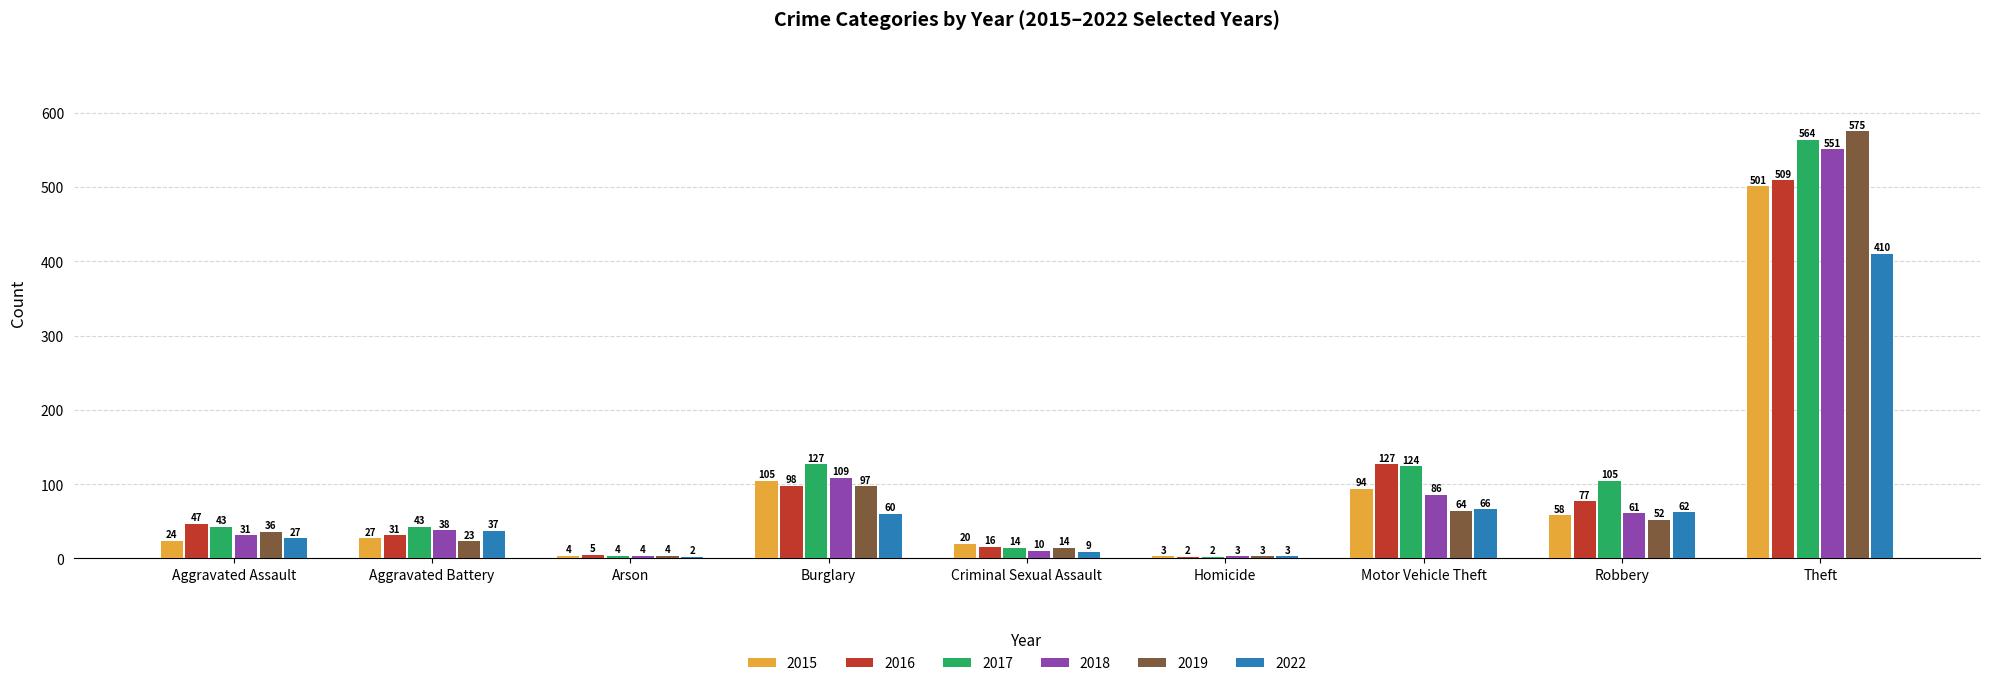

What is the approximate value of 2022 at Robbery?

62